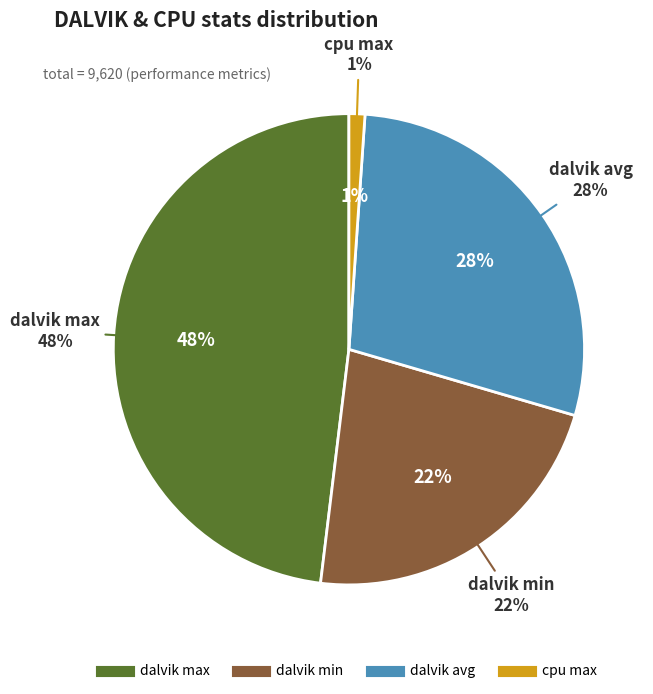

How many slices are in this pie chart?

4